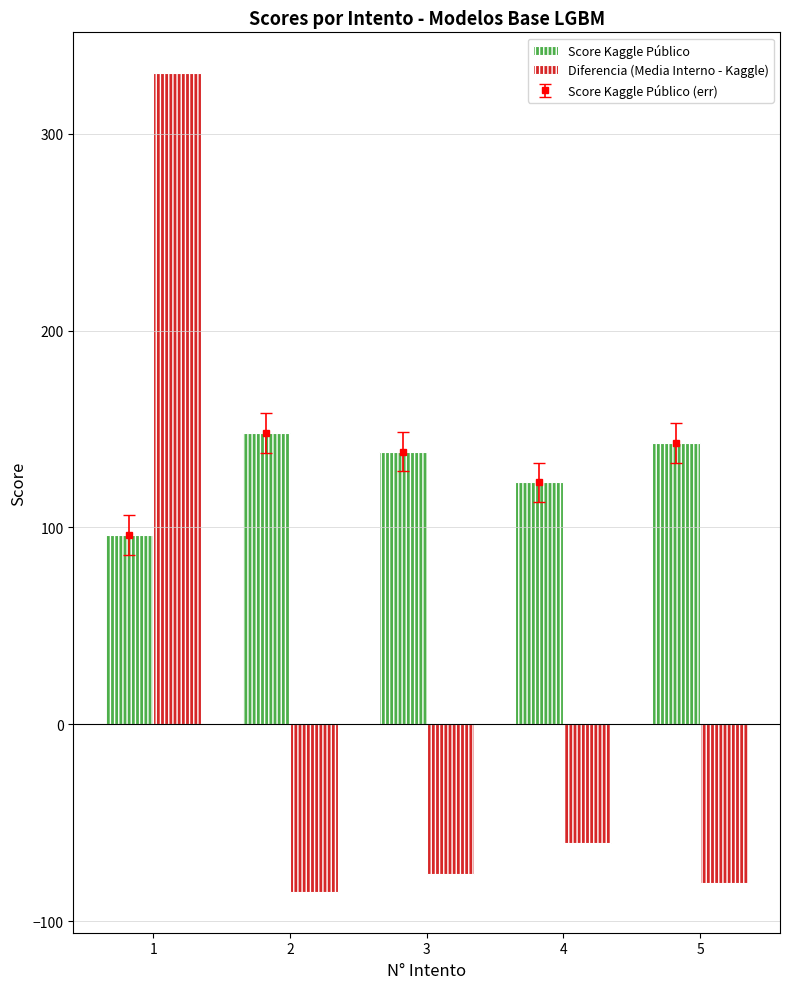

At which label is Diferencia (Media Interno - Kaggle) closest to 122?

4